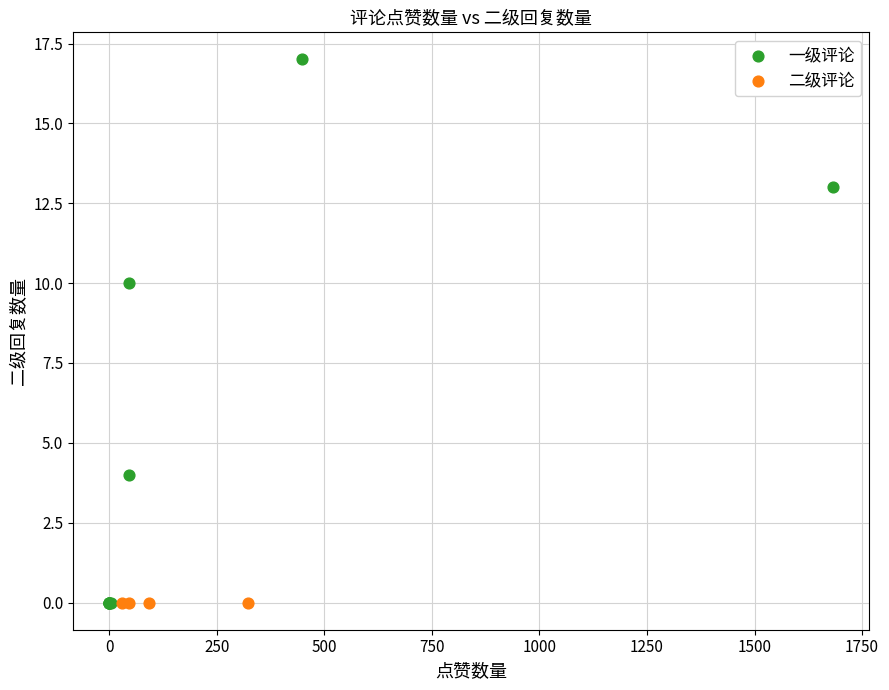

Which series contains the highest Y value?

一级评论